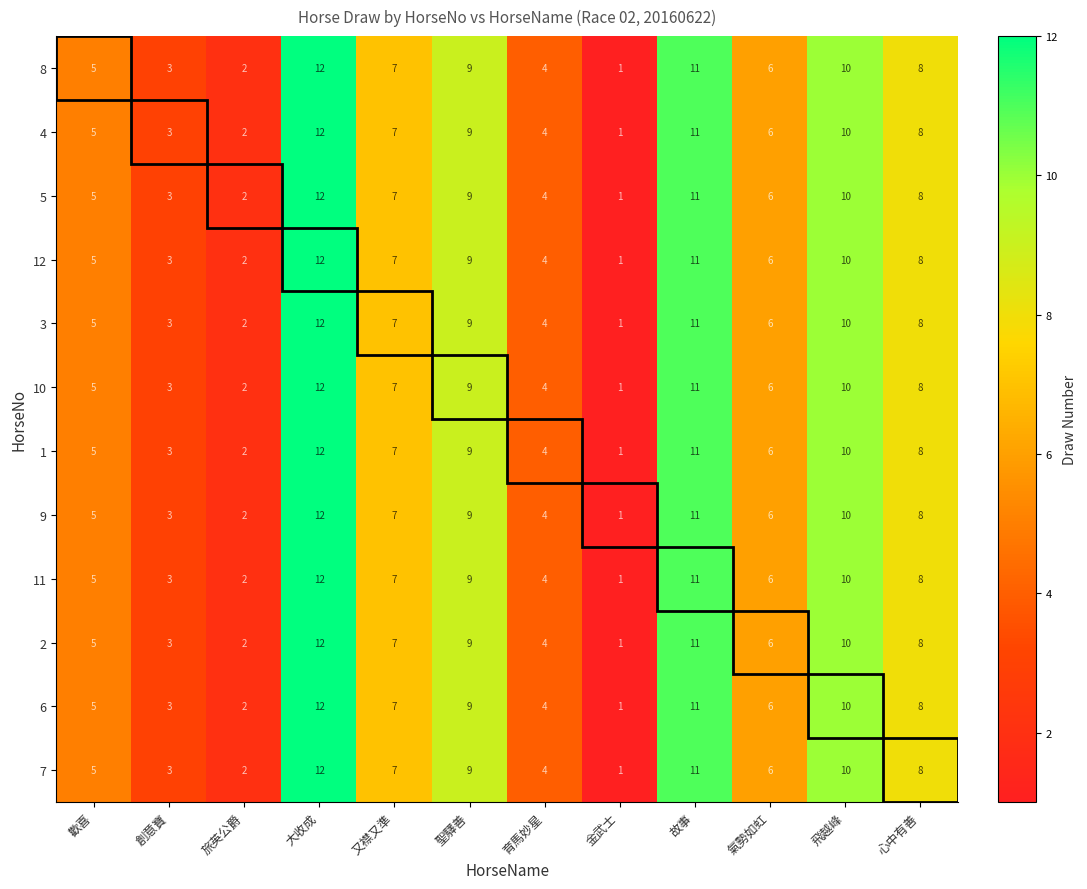

What is the total value across all series at 歡喜?

60